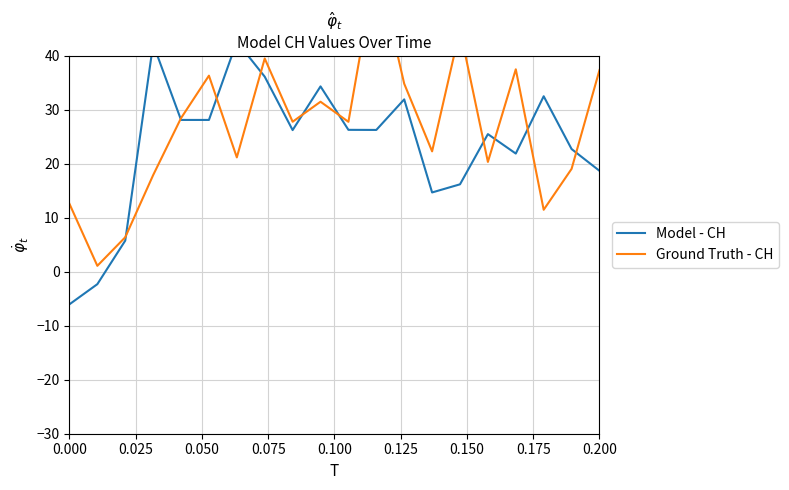

What is the greatest value displayed?

57.2